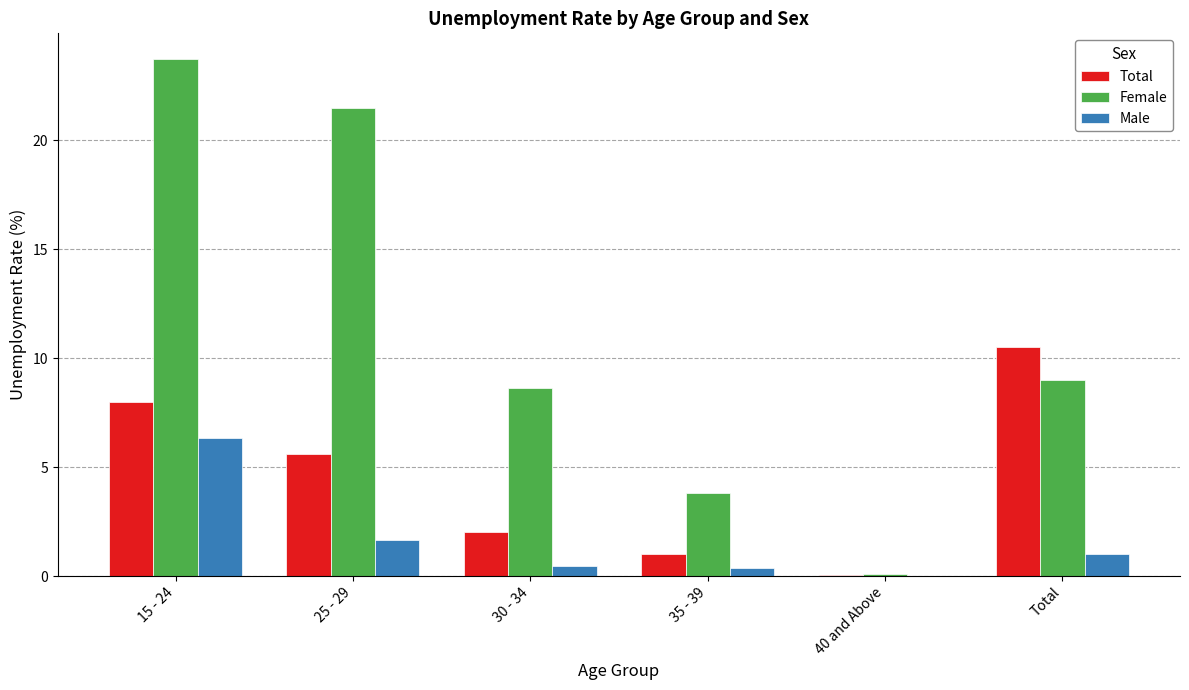

Which series has the largest total across all categories?

Female